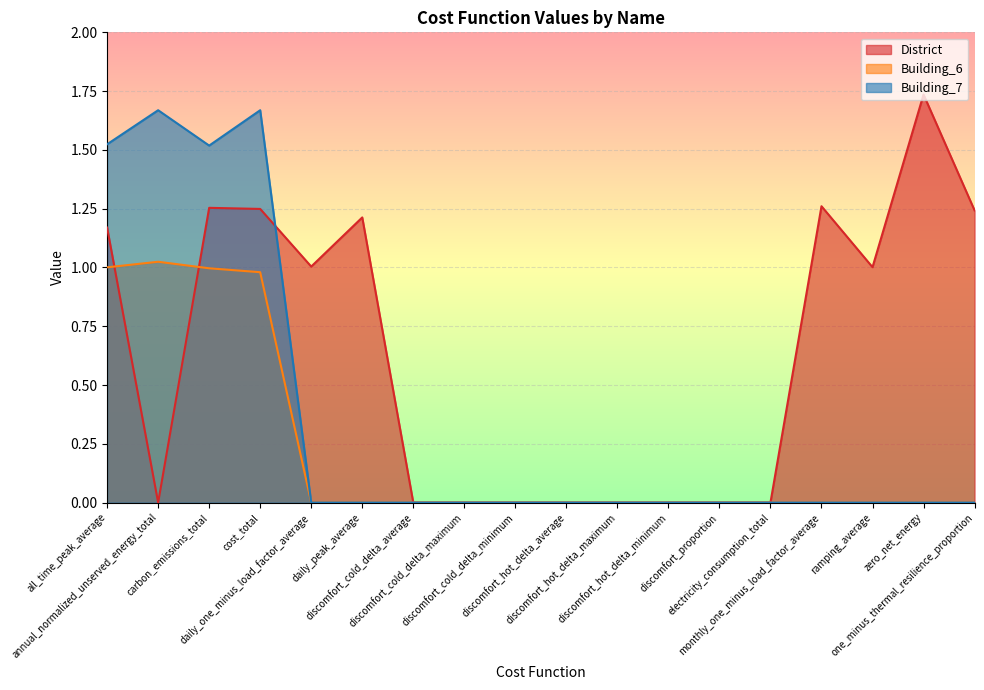

What is the difference between the maximum and minimum values in the District series?

1.7